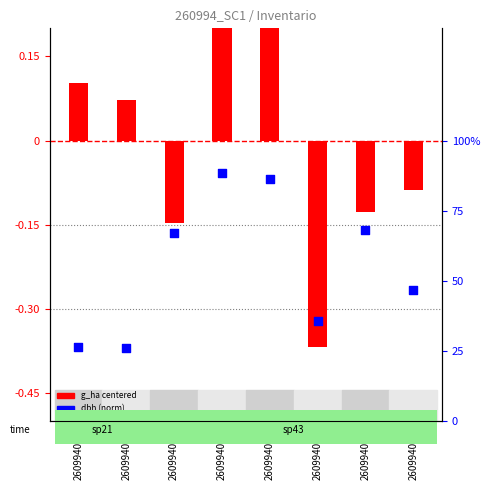

Between 260994008 and 260994007, which is larger?

260994007